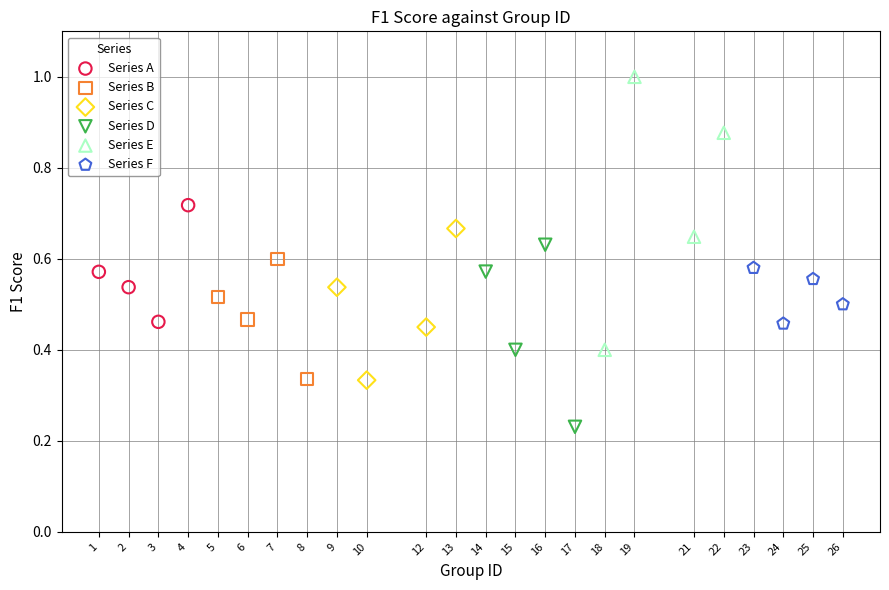

Which series has the widest spread of Y values?

Series E